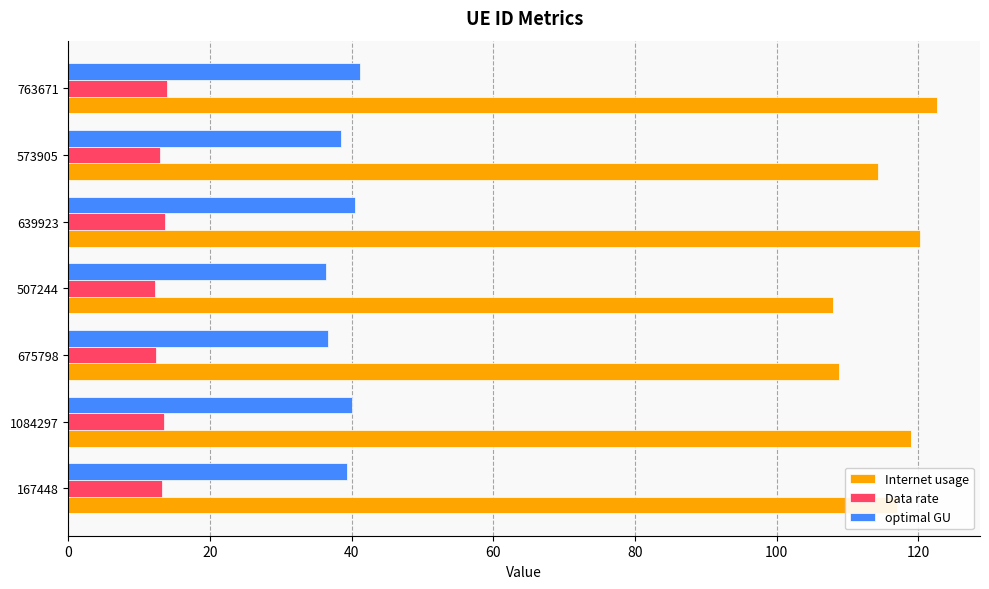

True or false: Data rate has a value of 12.9 at 573905.

True